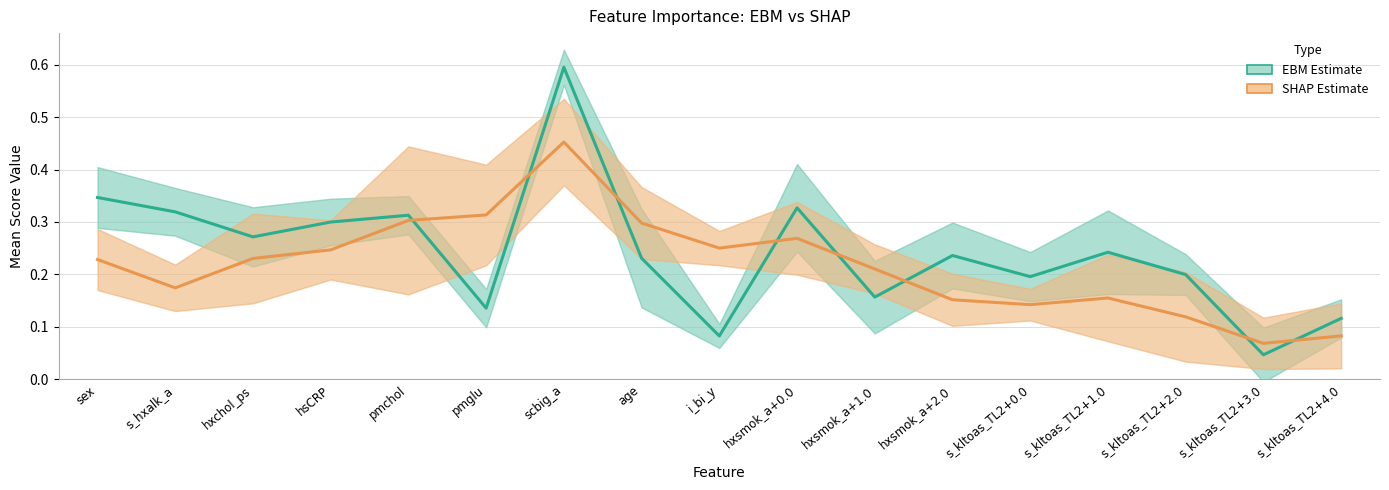

At which category is the sum across all series the highest?

scbig_a